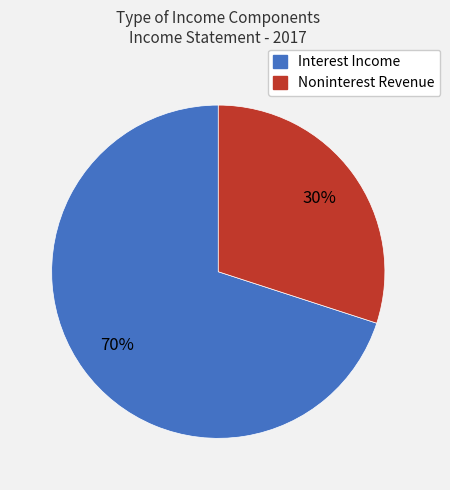

Combined, do Interest Income and Noninterest Revenue account for over 50%?

Yes